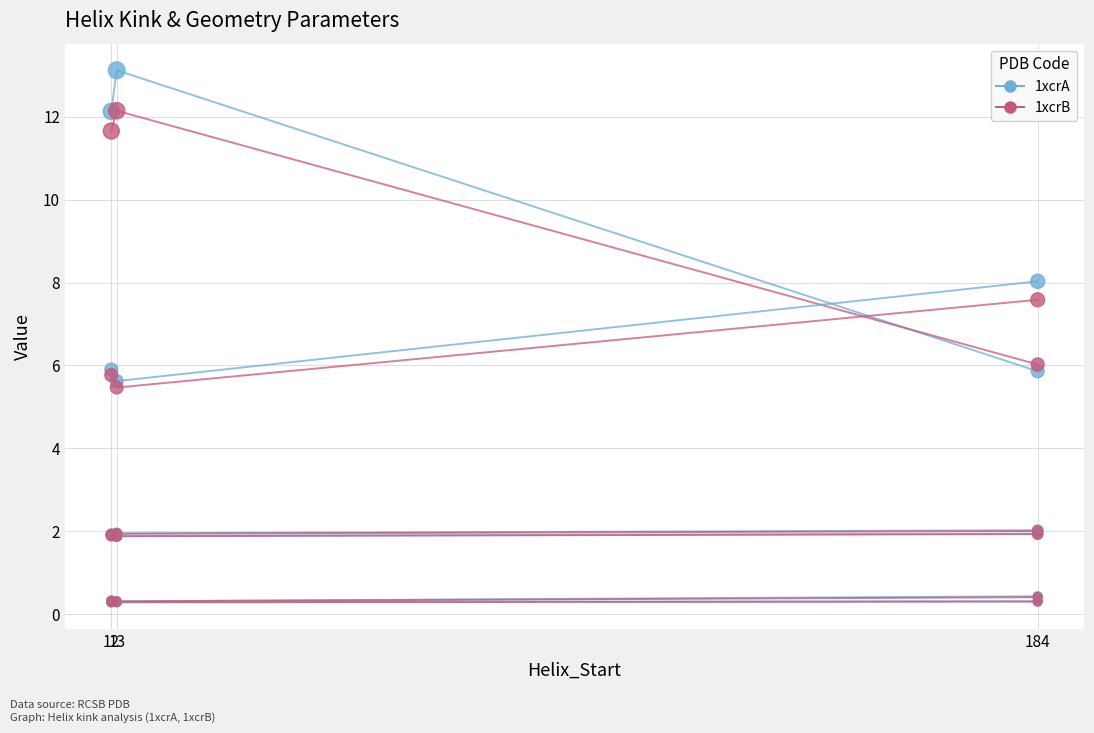

Which series has the largest Y range (max minus min)?

1xcrA